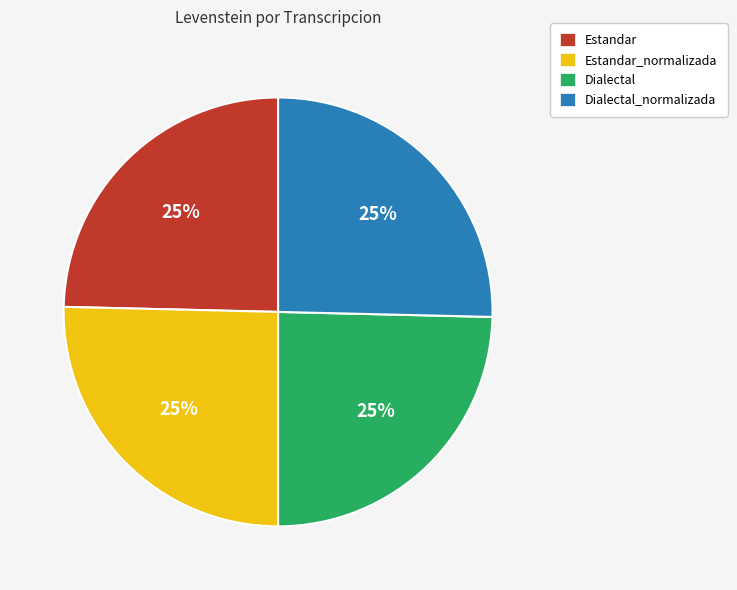

What is the ratio of the value at Estandar to the value at Dialectal_normalizada?

1.0